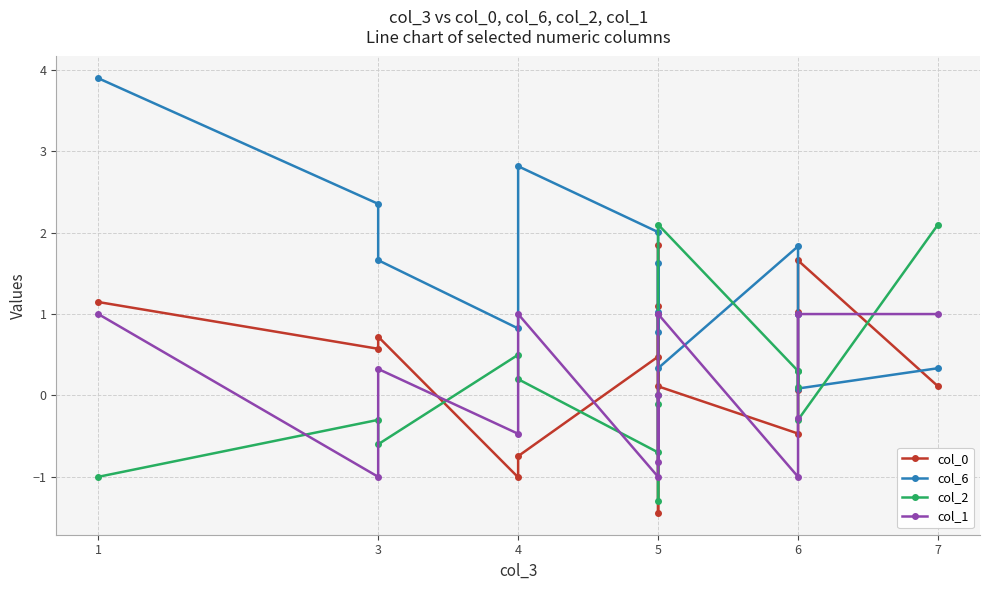

How many interior local peaks does the col_0 series have?

4